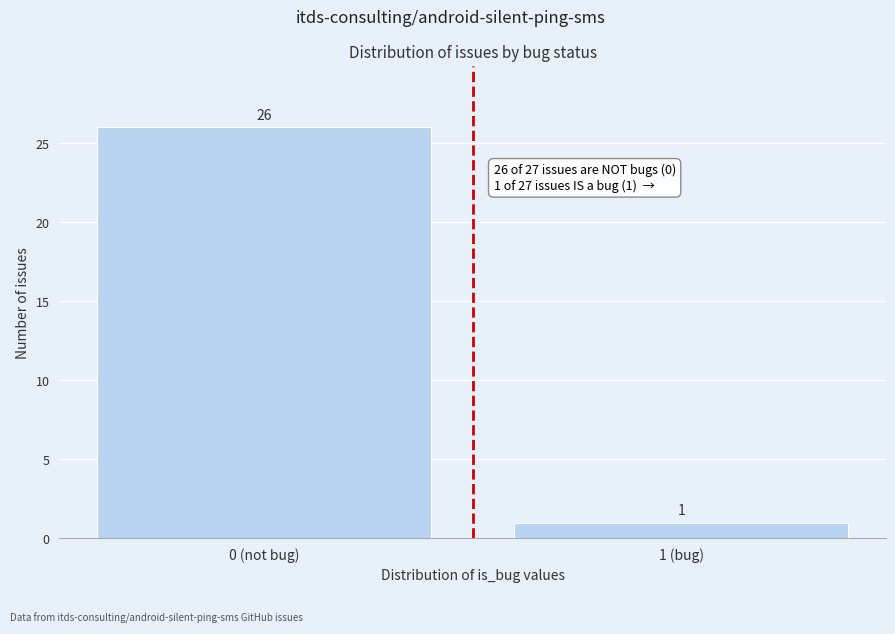

Reading left to right, list all the values displayed in this chart.

0 (not bug)=26	1 (bug)=1